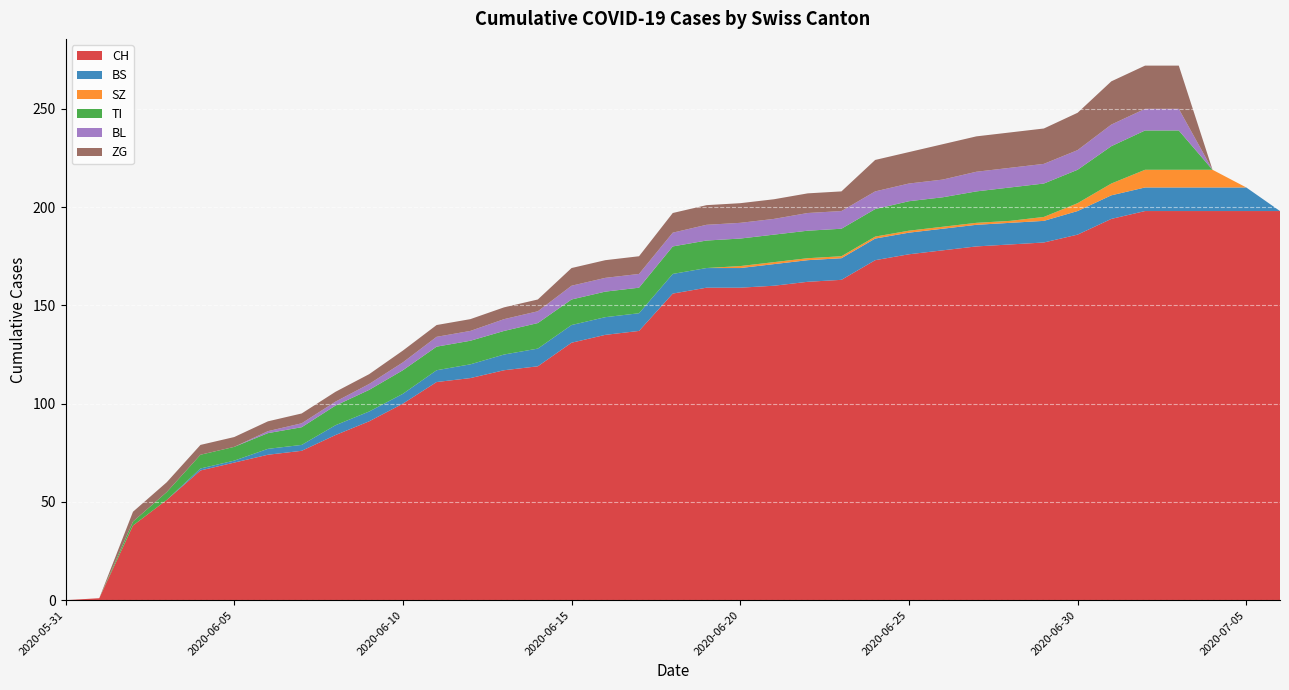

Reading left to right, list all the values displayed in this chart.

CH: 0	1	38	51	66	70	74	76	84	91	100	111	113	117	119	131	135	137	156	159	159	160	162	163	173	176	178	180	181	182	186	194	198	198	198	198	198
BS: 0	0	0	0	1	1	3	3	5	5	5	6	7	8	9	9	9	9	10	10	10	11	11	11	11	11	11	11	11	11	12	12	12	12	12	12	0
SZ: 0	0	0	0	0	0	0	0	0	0	0	0	0	0	0	0	0	0	0	0	1	1	1	1	1	1	1	1	1	2	4	6	9	9	9	0	0
TI: 0	0	2	4	7	7	8	9	10	11	12	12	12	12	13	13	13	13	14	14	14	14	14	14	14	15	15	16	17	17	17	19	20	20	0	0	0
BL: 0	0	0	0	0	0	1	2	2	3	4	5	5	6	6	7	7	7	7	8	8	8	9	9	9	9	9	10	10	10	10	11	11	11	0	0	0
ZG: 0	0	5	5	5	5	5	5	5	5	6	6	6	6	6	9	9	9	10	10	10	10	10	10	16	16	18	18	18	18	19	22	22	22	0	0	0